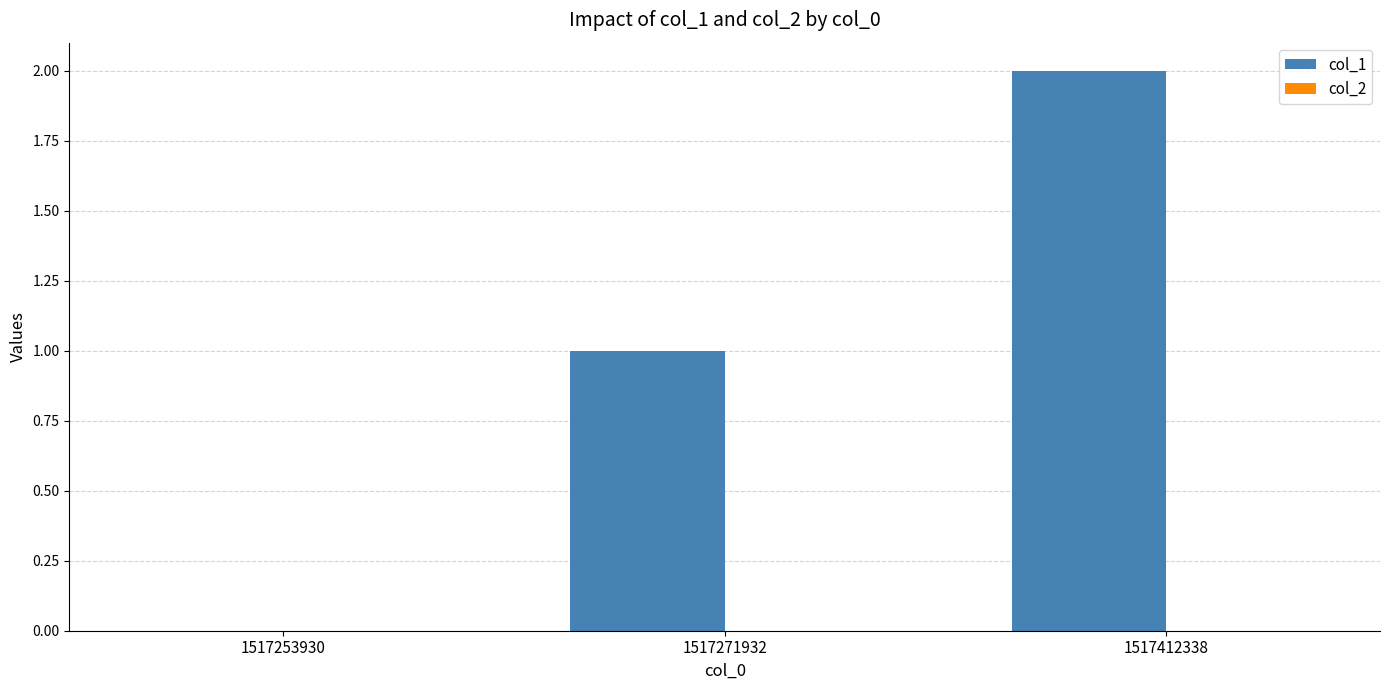

Are the bars horizontal?

No